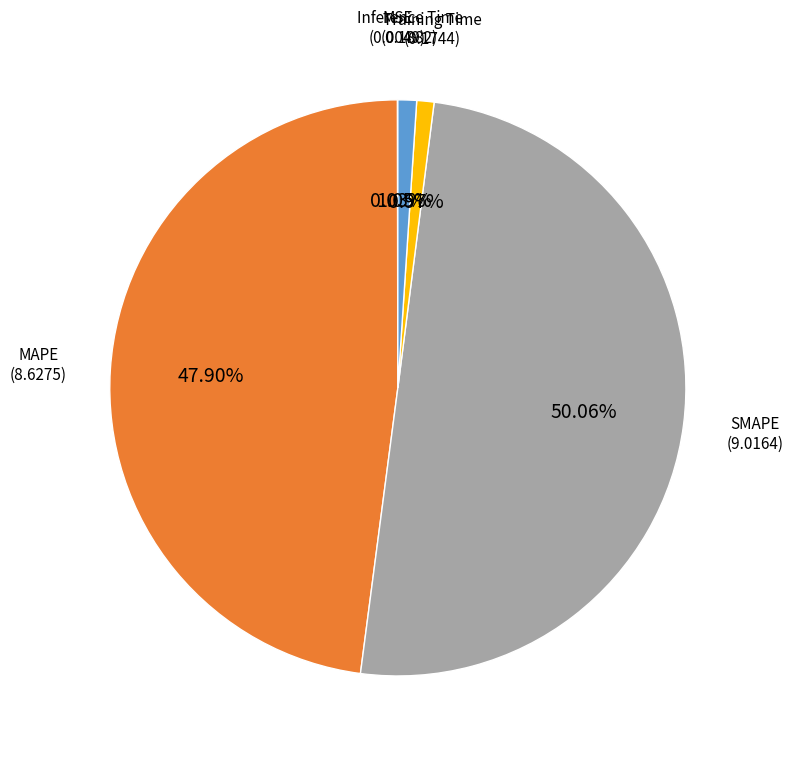

Does MAPE represent more than half of the total?

No